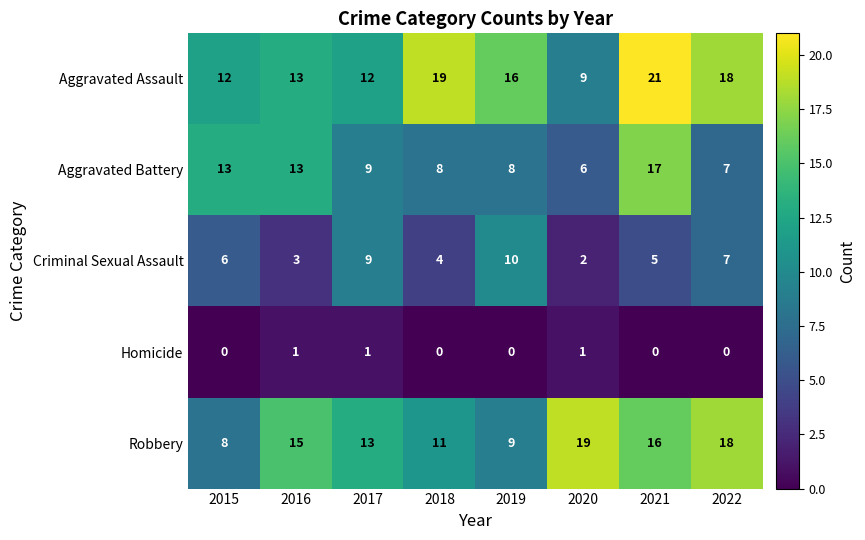

Read the Criminal Sexual Assault value at 2017.

9